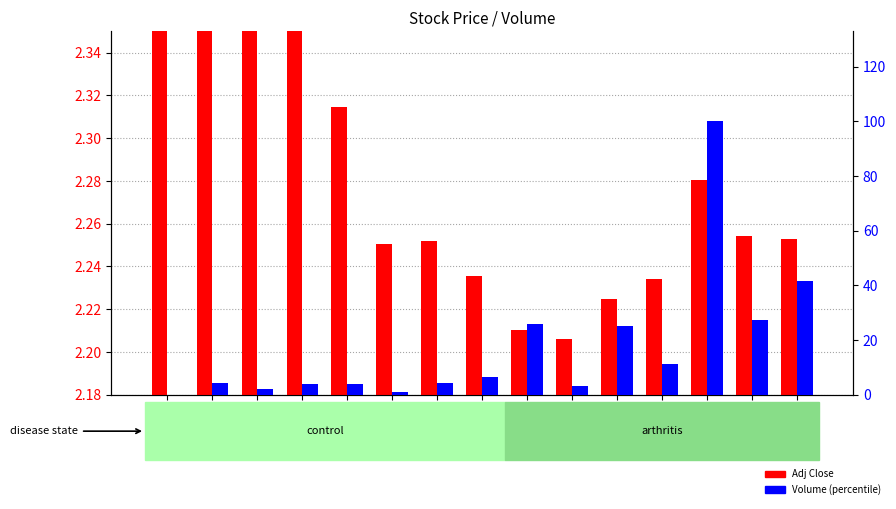

Is the value of Adj Close at 1996-01-19 greater than the value of Volume (percentile) at 1996-01-10?

No